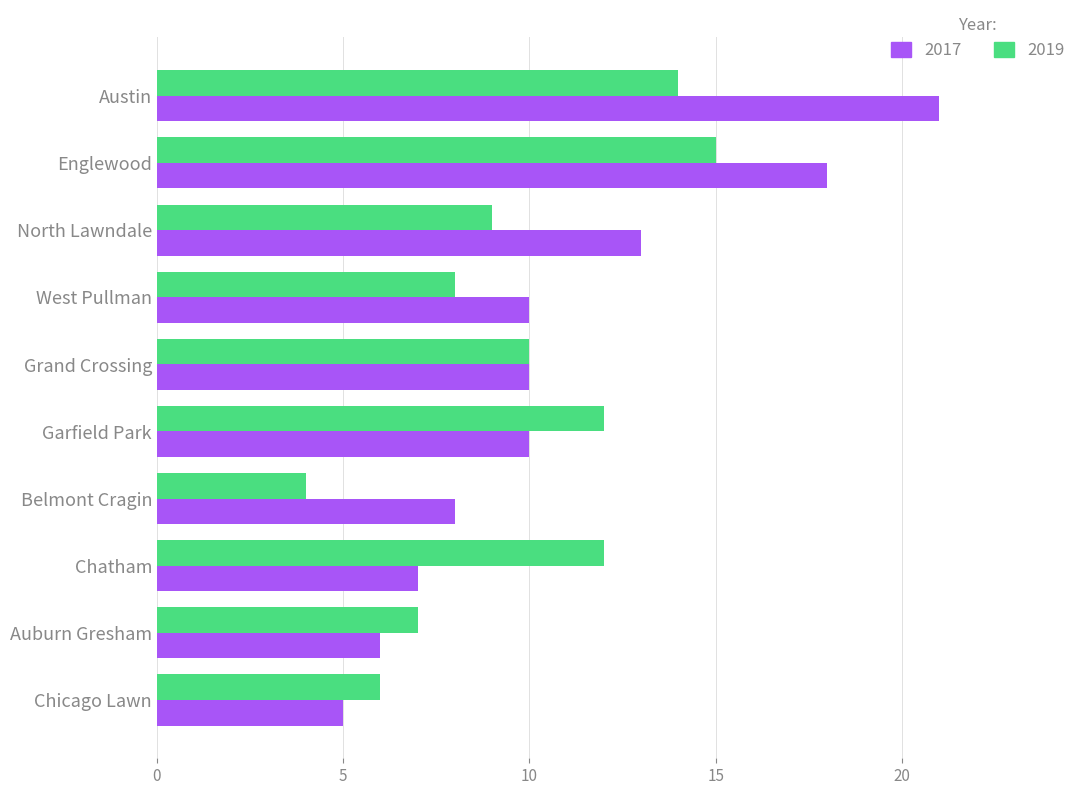

Which series has the widest spread of values?

2017